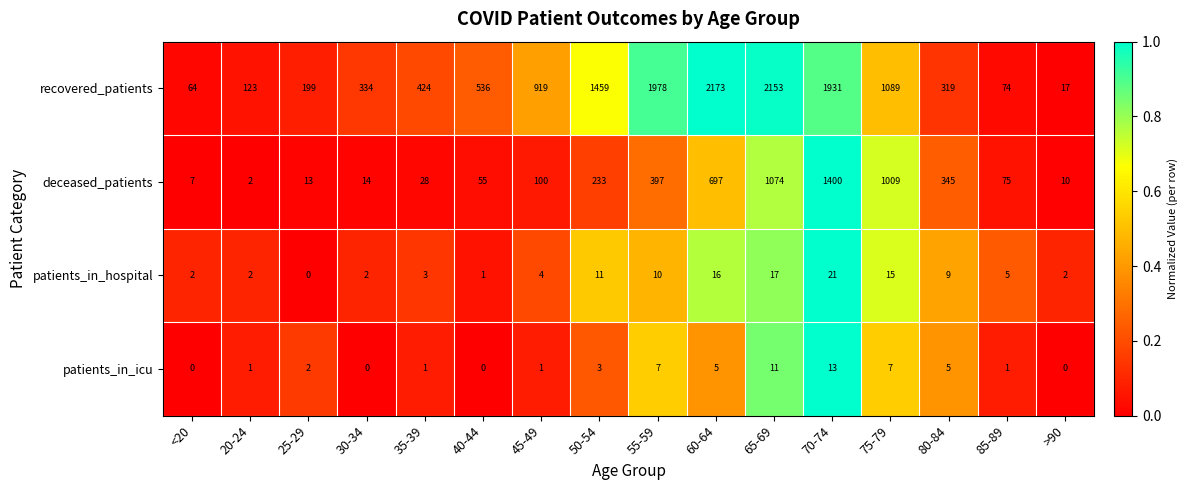

What is the sum of all patients_in_icu values?

57